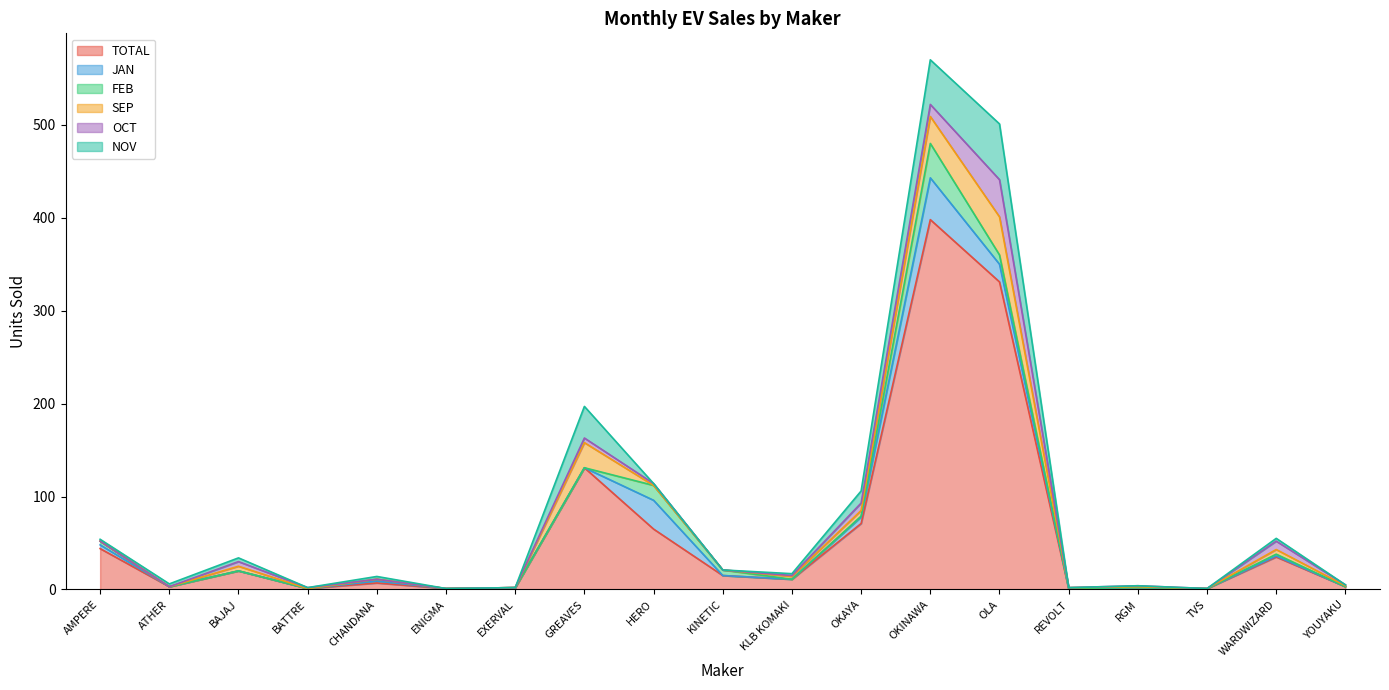

Reading right to left, extract all data points from this chart.

TOTAL: 3	35	1	2	1	331	398	71	11	15	65	131	2	1	7	1	20	3	44
JAN: 0	1	0	0	0	19	45	7	0	0	31	0	0	0	2	0	0	0	4
FEB: 0	2	0	0	0	10	37	1	0	6	16	0	0	0	2	0	0	0	4
SEP: 1	5	0	1	1	41	29	6	3	0	0	27	0	0	0	0	5	0	0
OCT: 1	9	0	1	0	40	13	8	1	0	2	5	0	0	0	1	5	0	0
NOV: 0	3	0	0	0	60	48	13	2	0	0	34	0	0	3	0	4	3	2